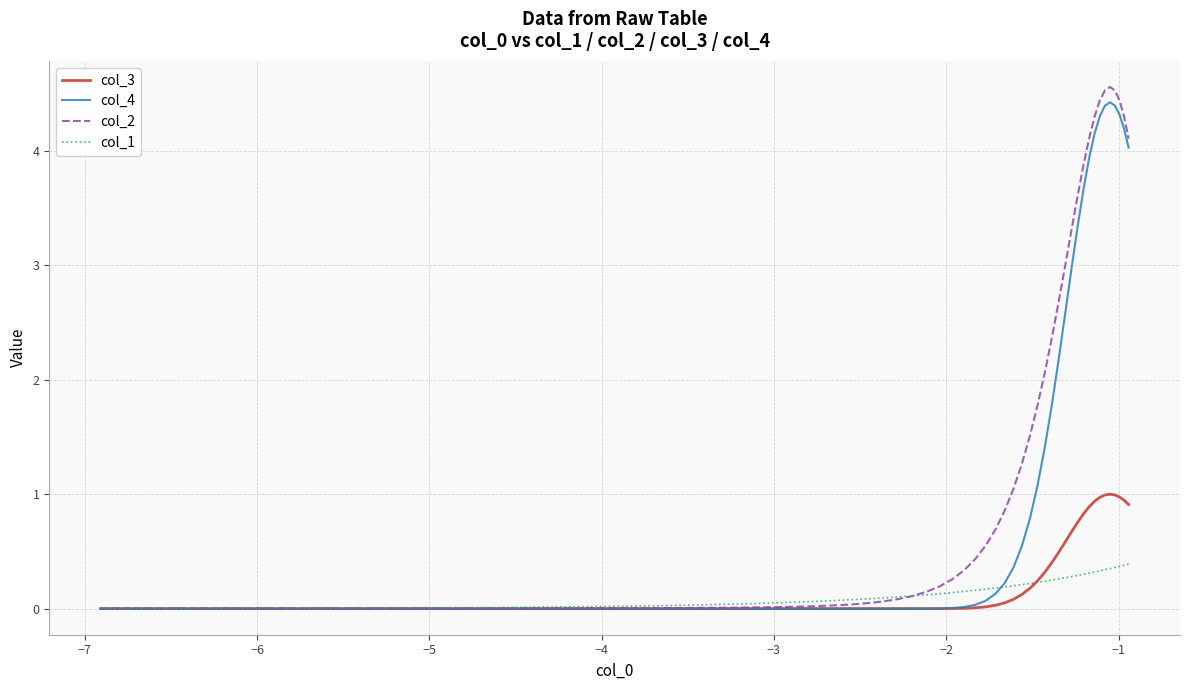

What is the greatest value displayed?

4.6